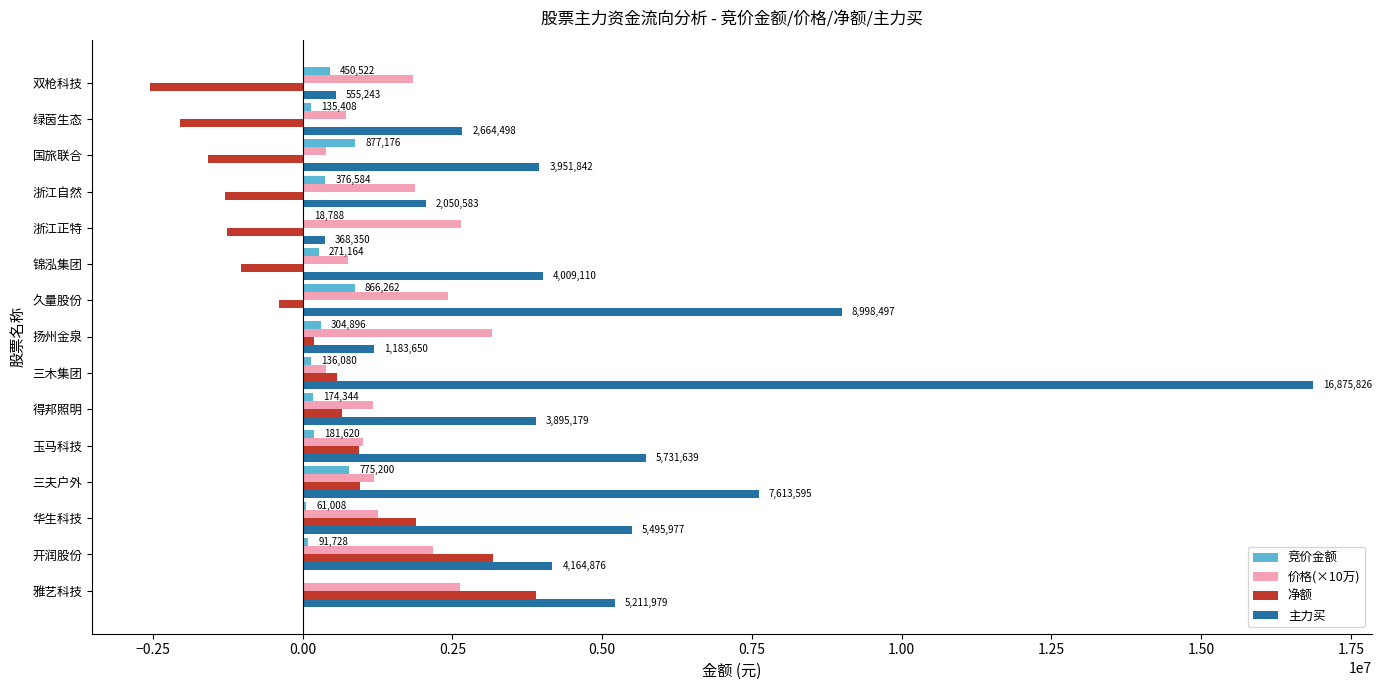

The value of 主力买 at 三木集团 is 16875826.0. True or false?

True